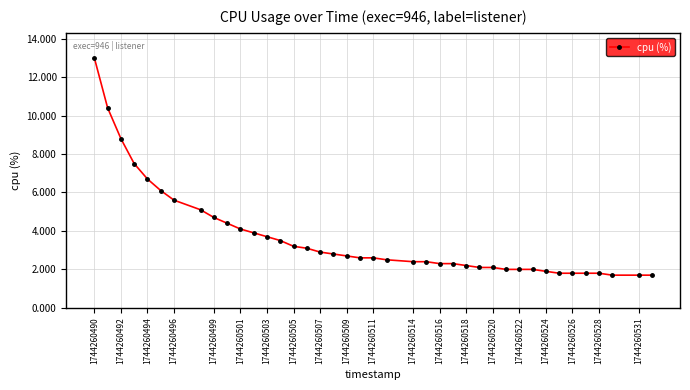

Reading left to right, extract all data points from this chart.

13.0	10.4	8.8	7.5	6.7	6.1	5.6	5.1	4.7	4.4	4.1	3.9	3.7	3.5	3.2	3.1	2.9	2.8	2.7	2.6	2.6	2.5	2.4	2.4	2.3	2.3	2.2	2.1	2.1	2.0	2.0	2.0	1.9	1.8	1.8	1.8	1.8	1.7	1.7	1.7